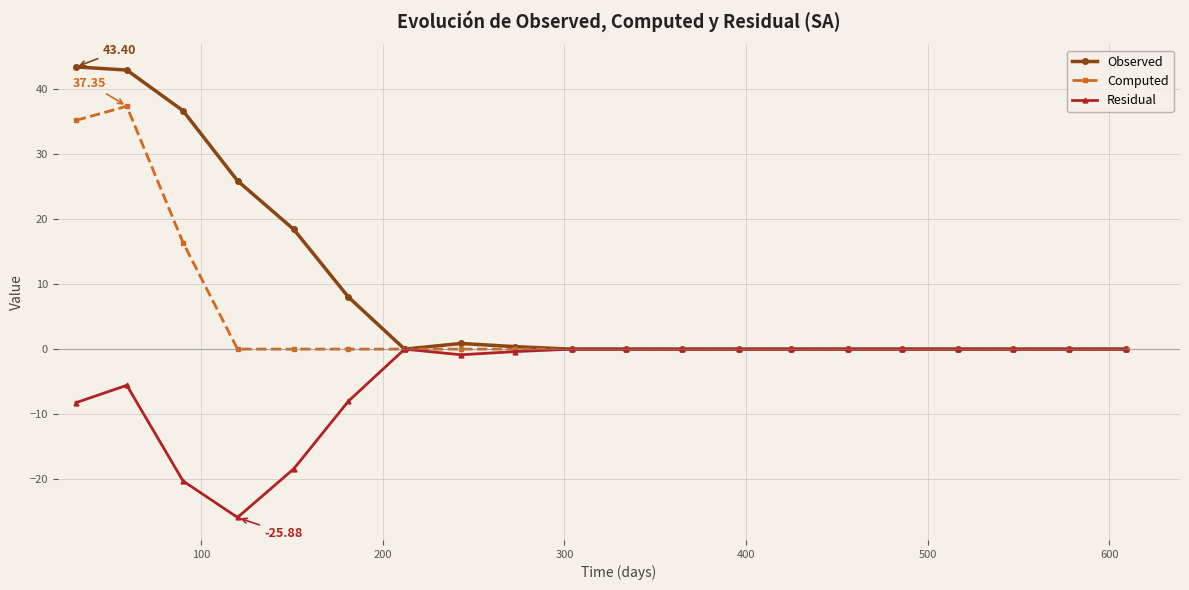

What is the sum of all Residual values?

-87.6